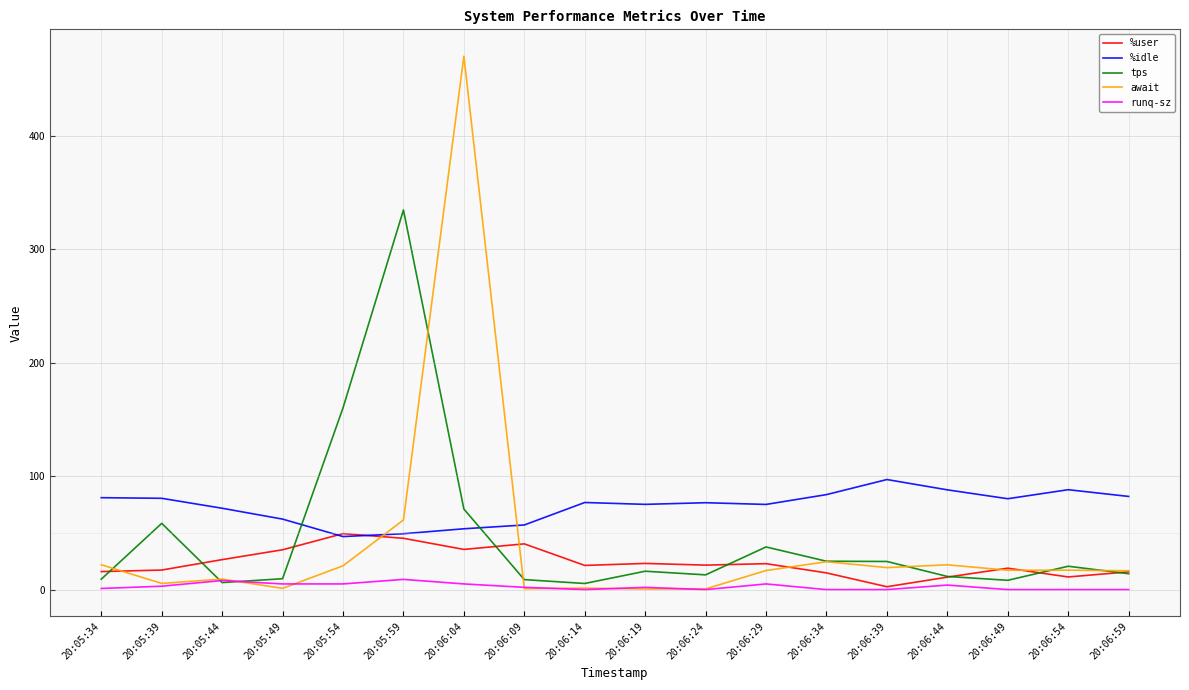

True or false: %idle has a value of 49.2 at 20:05:59.

True